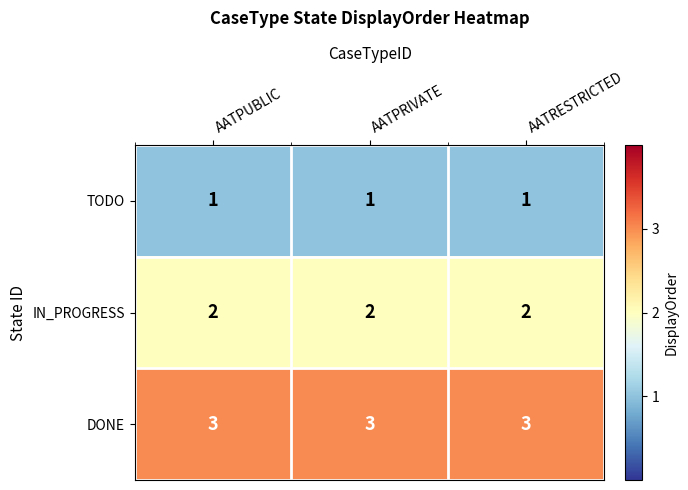

Which series has the largest total across all categories?

DONE